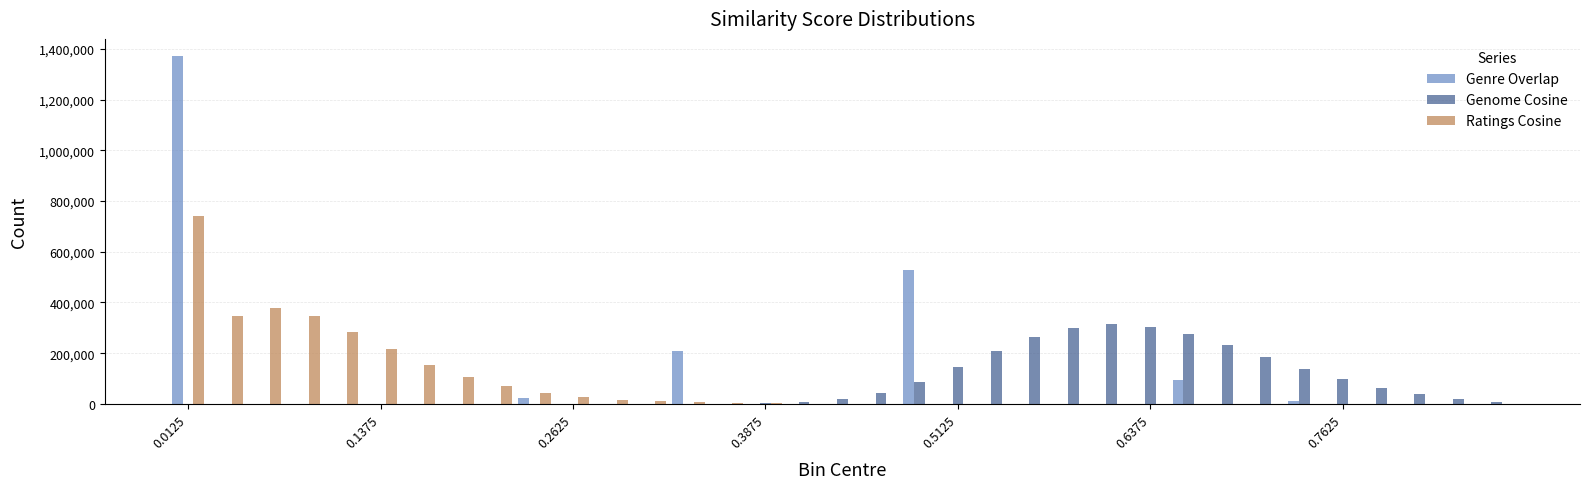

How many series are shown in this chart?

3